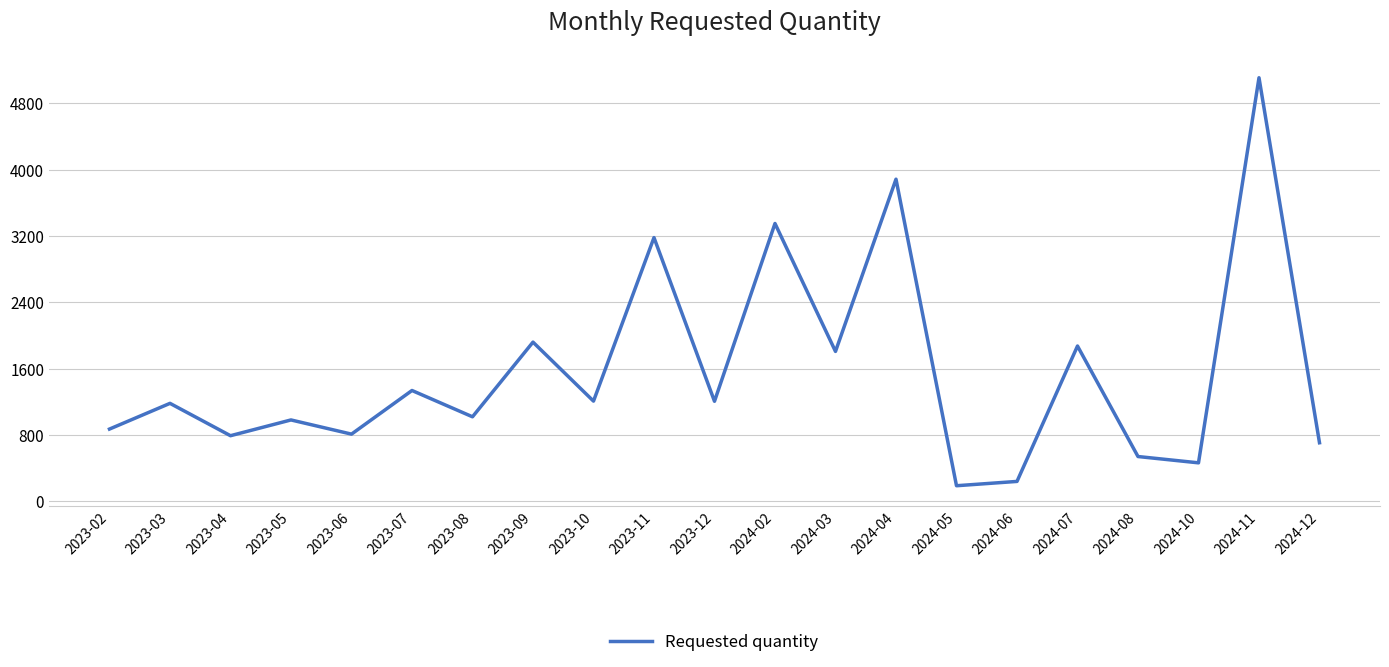

Between 2023-04 and 2024-11, which is larger?

2024-11